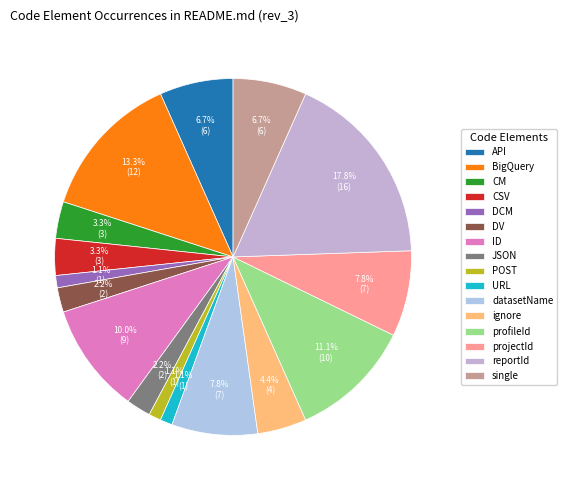

Is single the majority of the pie?

No